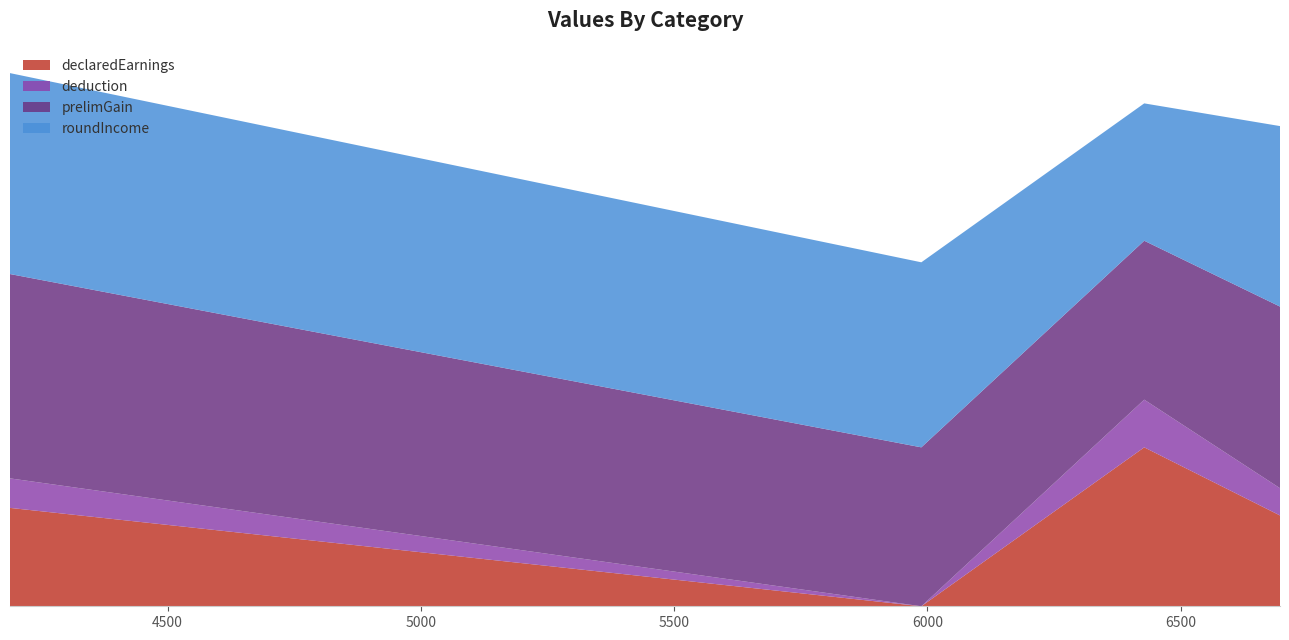

Reading left to right, transcribe all the data shown in this chart.

declaredEarnings: 650.0	0.0	1050.0	600.0
deduction: 195.0	0.0	315.0	180.0
prelimGain: 1350.0	1050.0	1050.0	1200.0
roundIncome: 1327.5	1222.5	907.5	1192.5